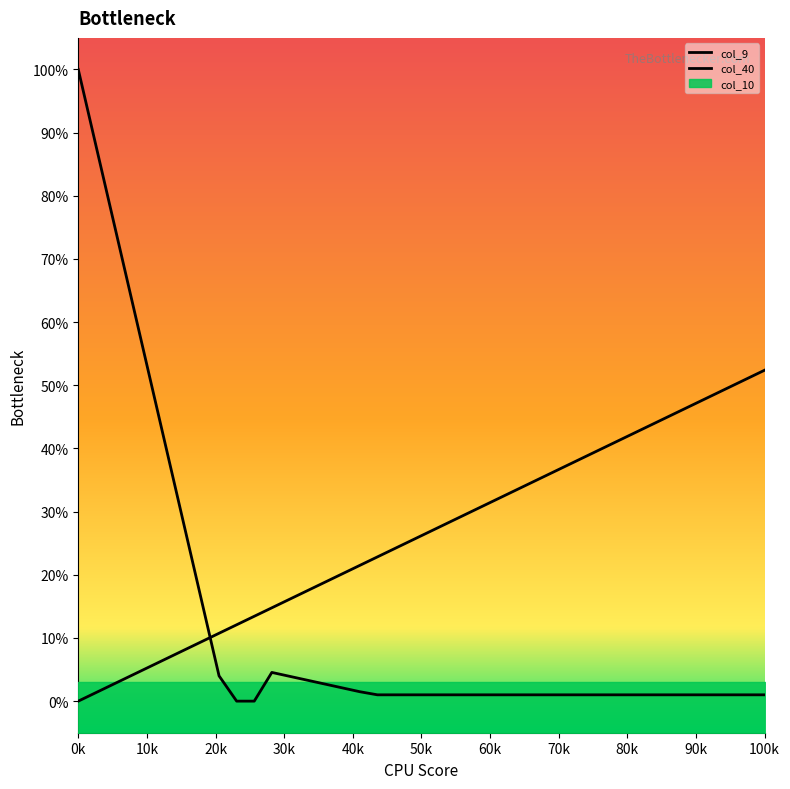

Which series has the largest total across all categories?

col_9